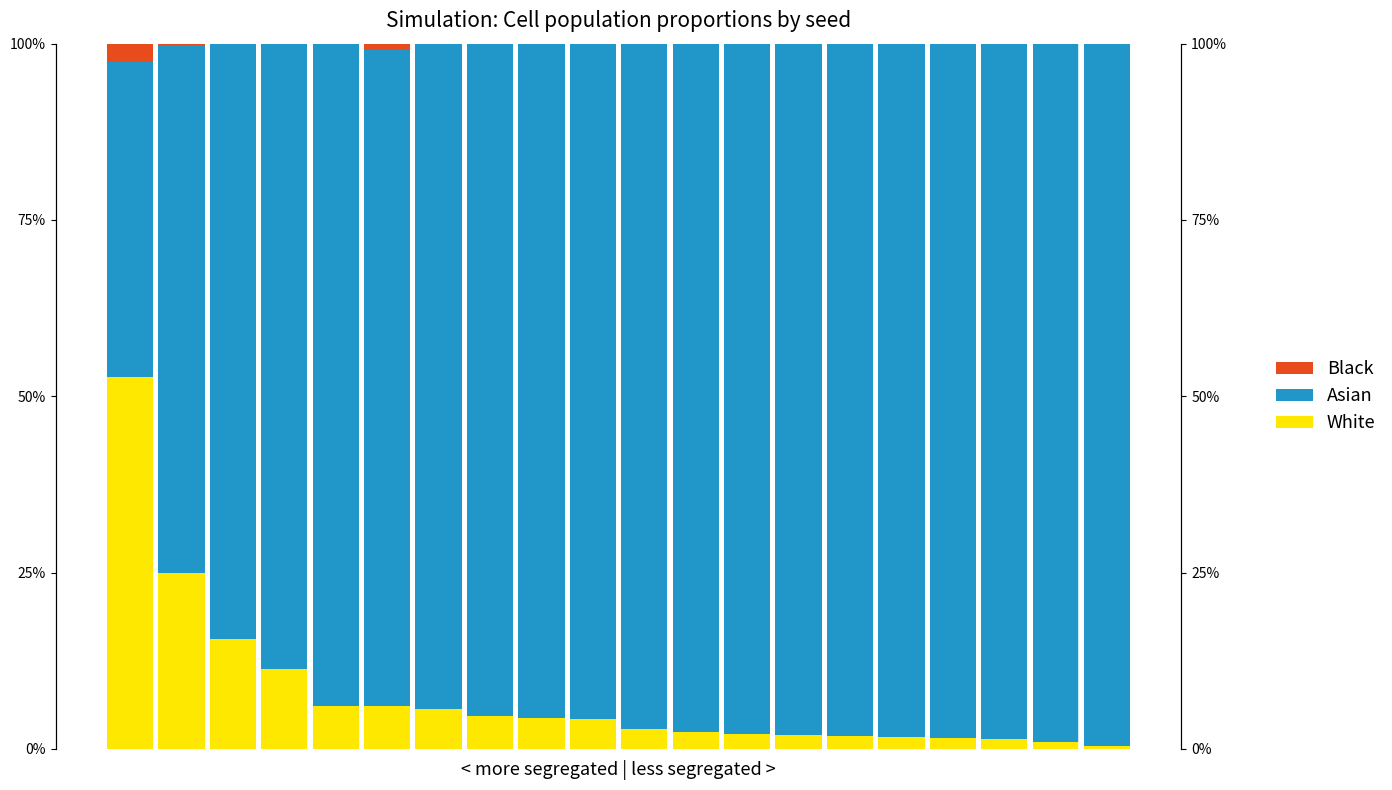

Reading left to right, list all the values displayed in this chart.

White: 0.5	0.2	0.2	0.1	0.1	0.1	0.1	0.0	0.0	0.0	0.0	0.0	0.0	0.0	0.0	0.0	0.0	0.0	0.0	0.0
Asian: 0.4	0.7	0.8	0.9	0.9	0.9	0.9	1.0	1.0	1.0	1.0	1.0	1.0	1.0	1.0	1.0	1.0	1.0	1.0	1.0
Black: 0.0	0.0	0.0	0.0	0.0	0.0	0.0	0.0	0.0	0.0	0.0	0.0	0.0	0.0	0.0	0.0	0.0	0.0	0.0	0.0